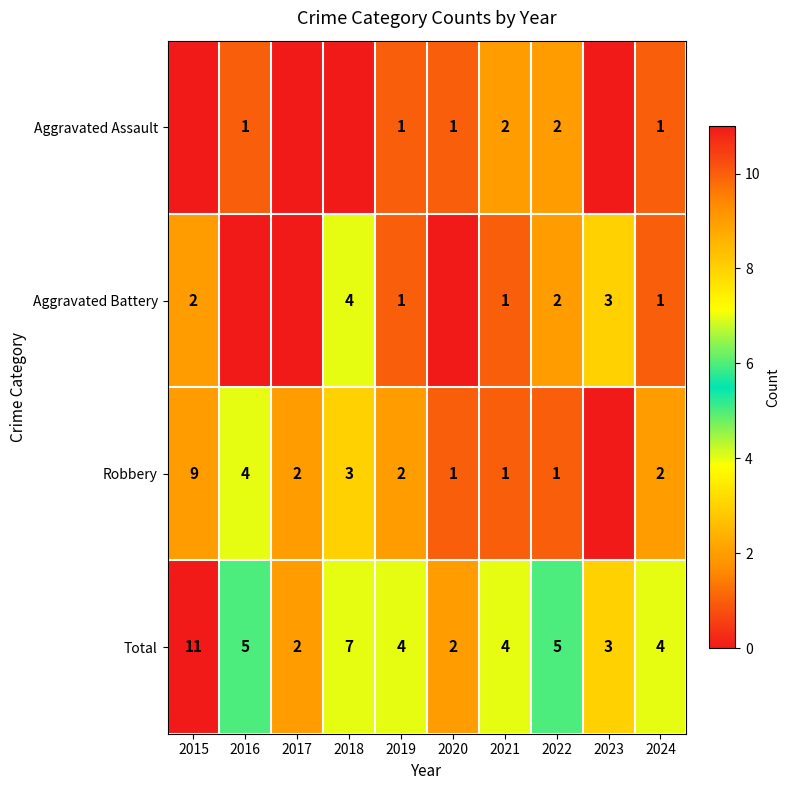

How many values in the Total series are below 4?

3